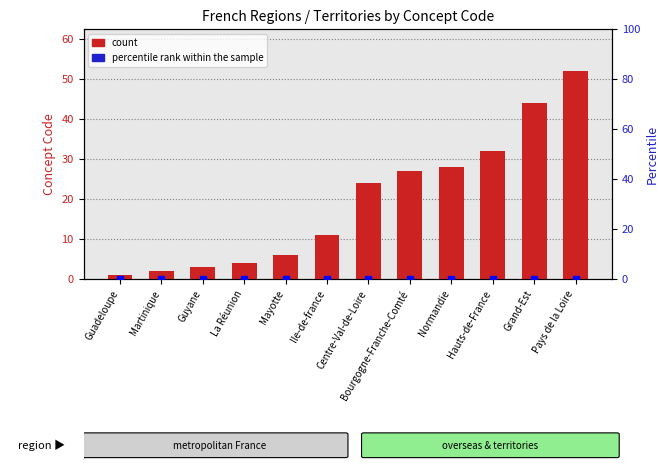

List the series in order of their peak value, highest first.

count, percentile rank within the sample